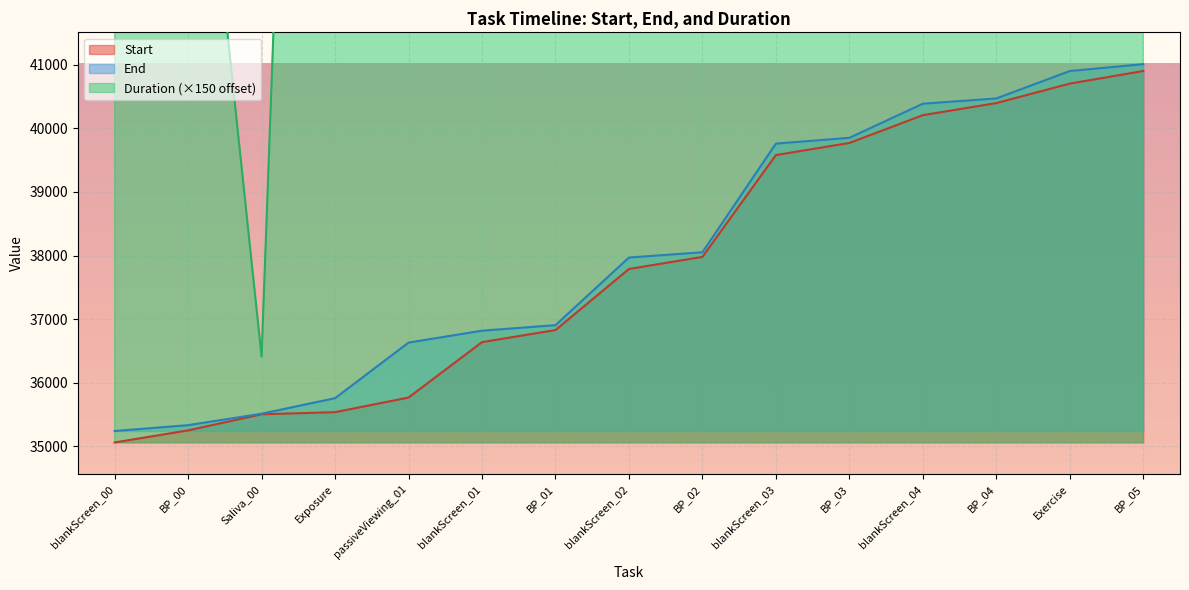

Reading left to right, transcribe all the data shown in this chart.

Start: 35062	35252	35505	35538	35768	36639	36829	37789	37979	39580	39770	40207	40397	40703	40901
End: 35242	35334	35514	35758	36632	36819	36906	37969	38052	39760	39851	40387	40470	40901	41009
Duration: 62062	47362	36412	68062	164662	62062	46612	62062	46012	62062	47212	62062	46012	64762	51262